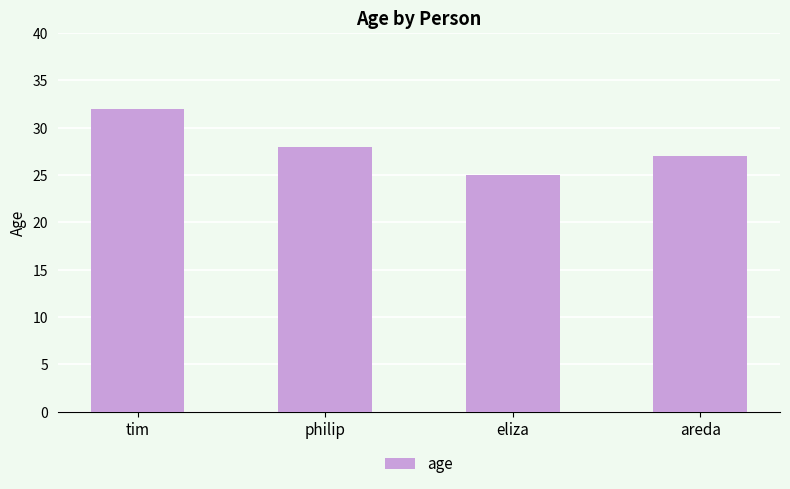

True or false: the data shows 51 at tim.

False